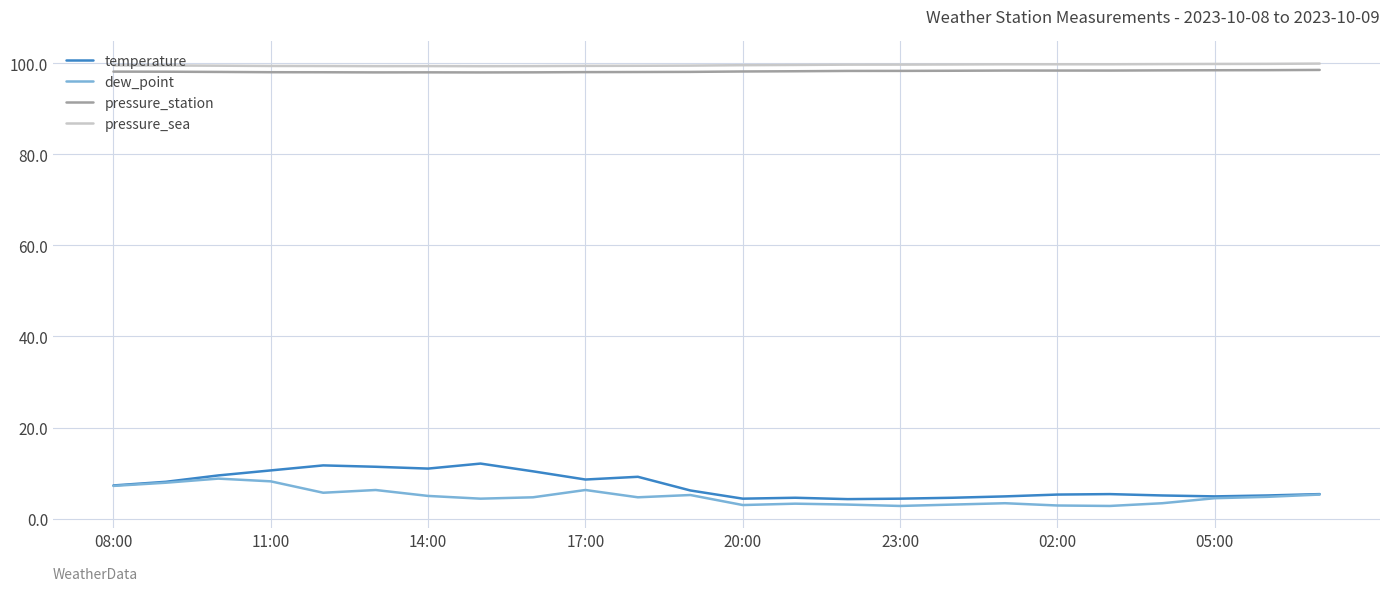

Which series has the largest range (max minus min)?

temperature